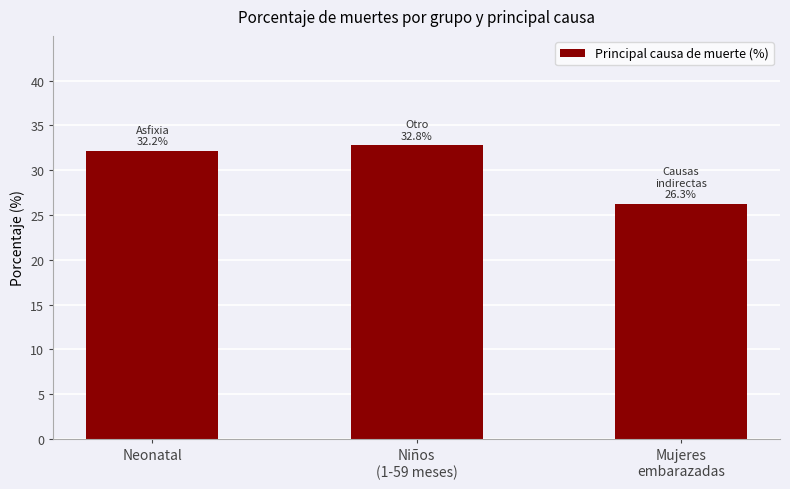

List the labels in order of value, largest first.

Niños
(1-59 meses), Neonatal, Mujeres
embarazadas